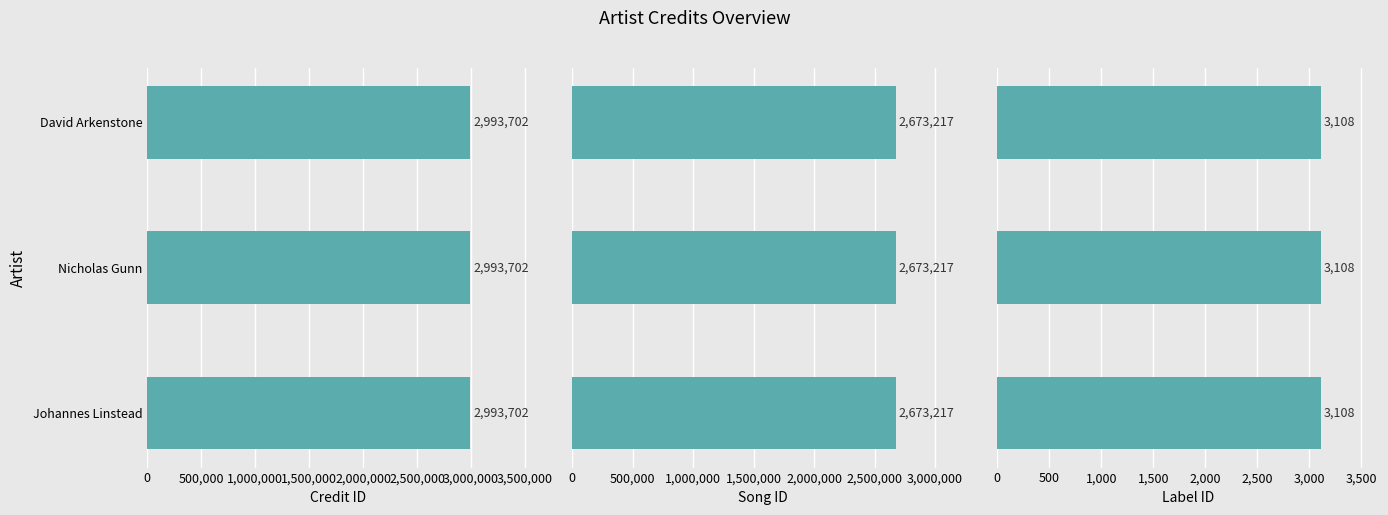

True or false: labelid has a value of 3108 at Johannes Linstead.

True